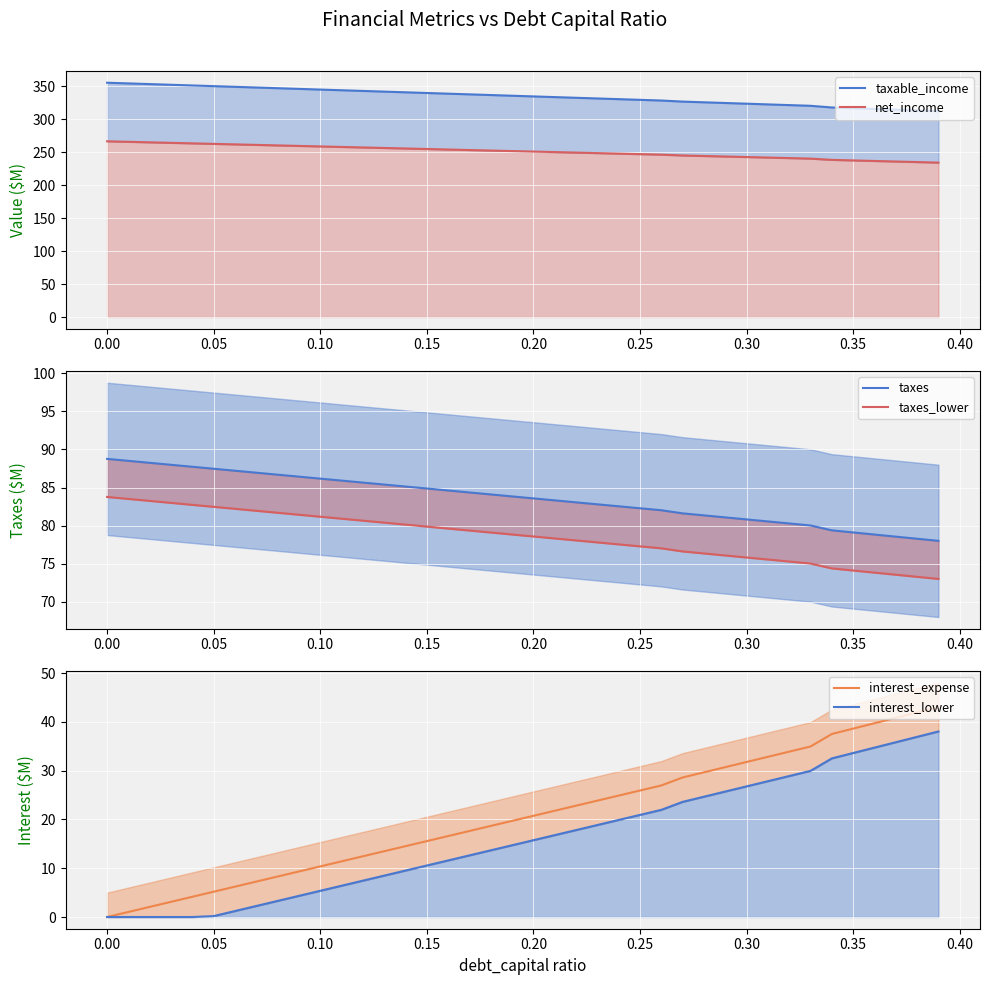

The value of interest_expense at 0.30 is 31.8. True or false?

True